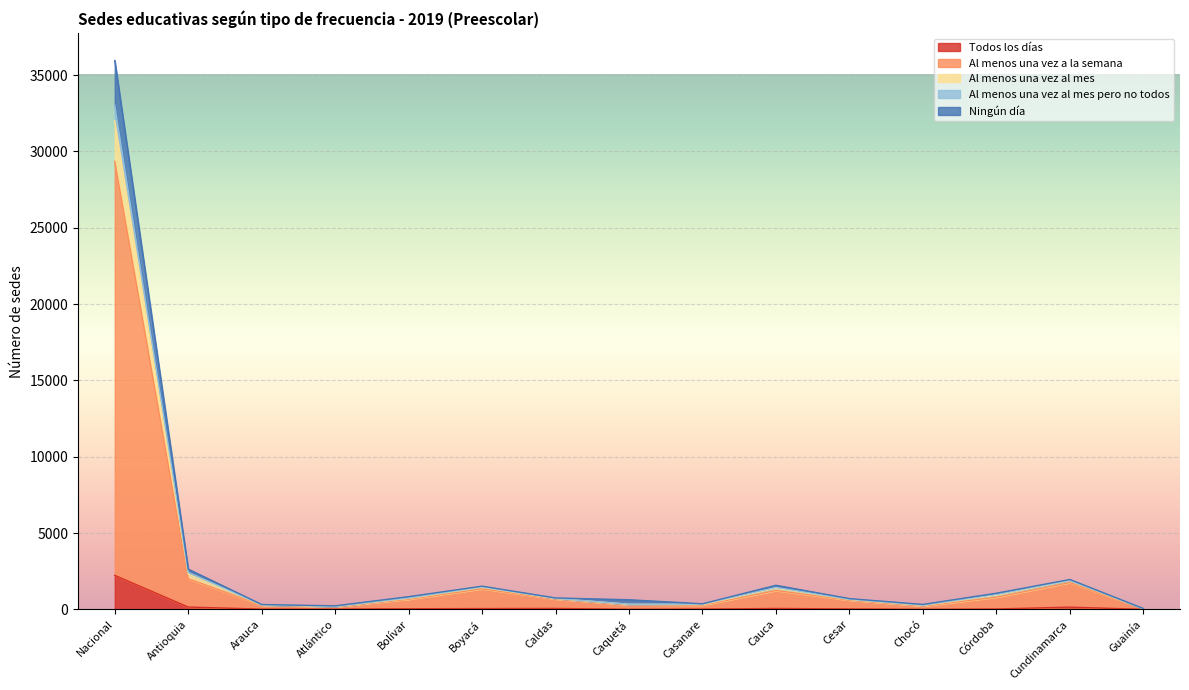

Does the chart display data point markers on the line(s)?

No